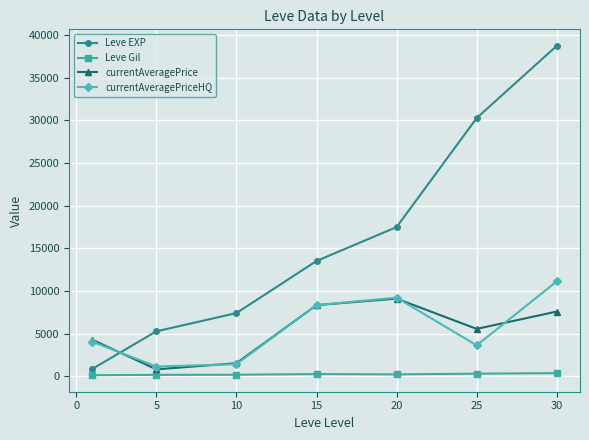

How many times do currentAveragePrice and Leve EXP cross each other?

1